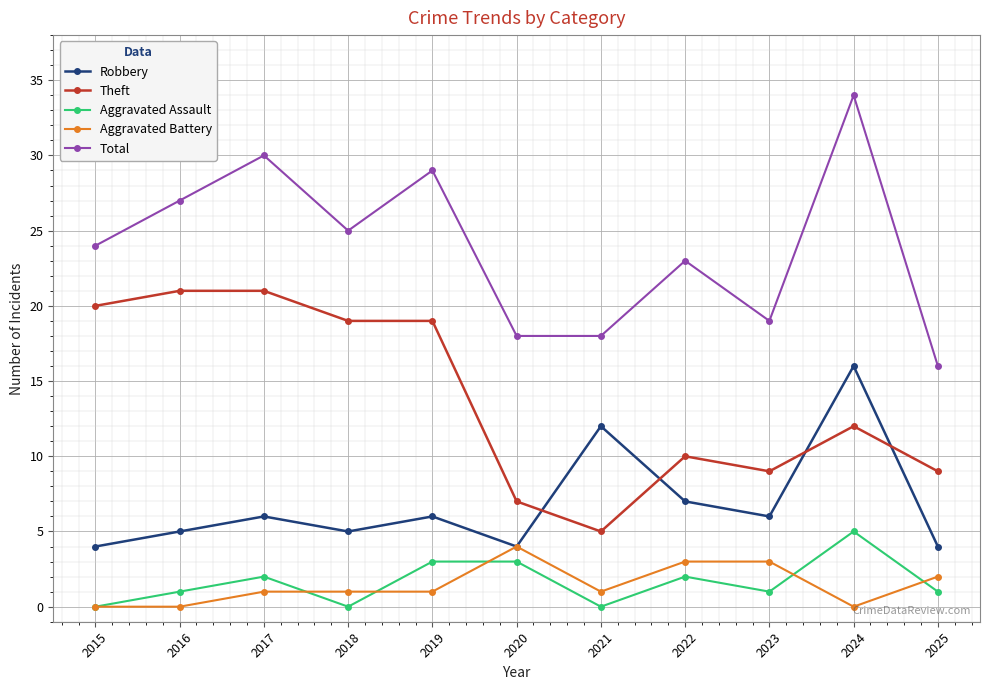

Does the chart have visible grid lines?

Yes